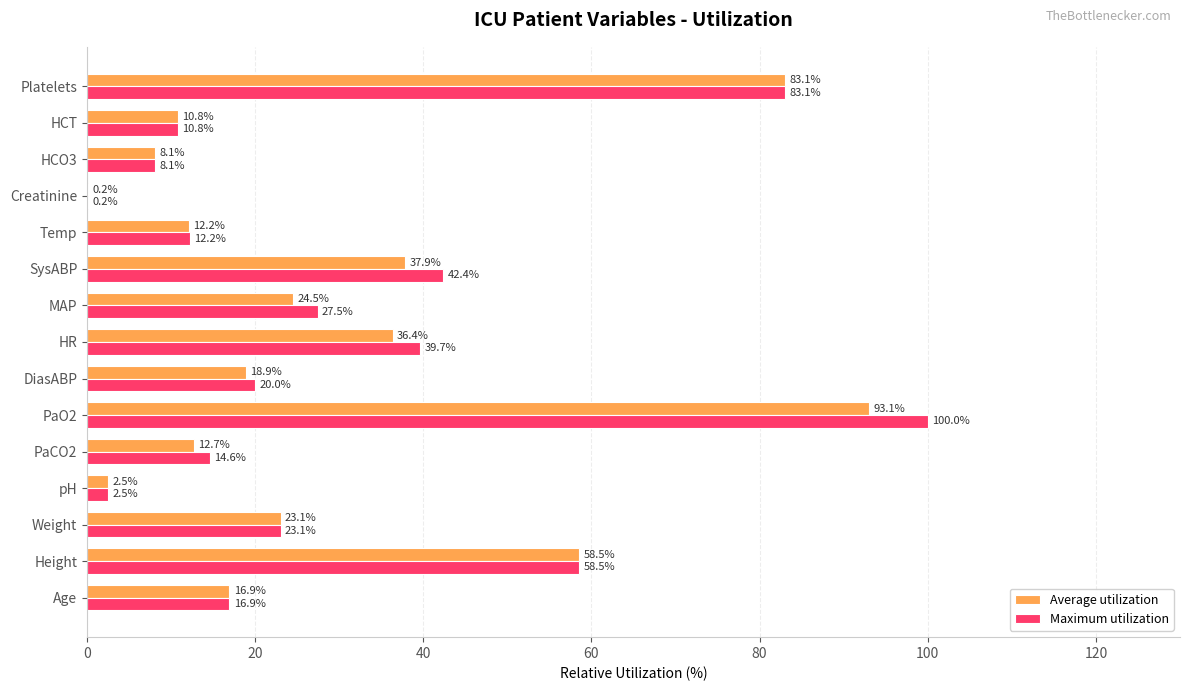

Where is Maximum utilization nearest to the value 50?

SysABP